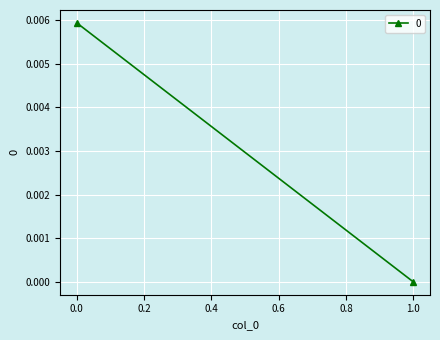

The chart shows a value of 0.0 at 0. True or false?

True